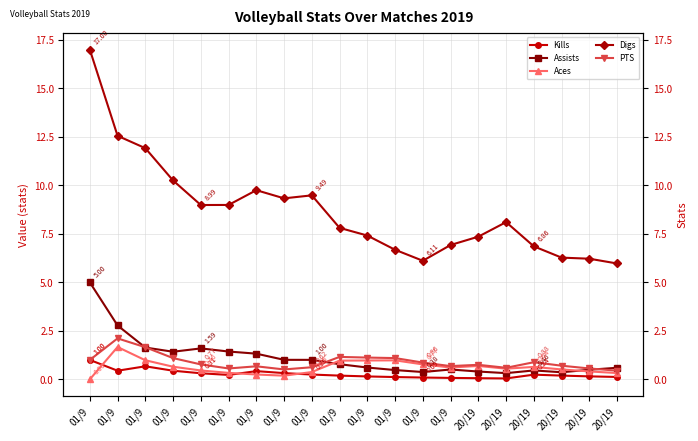

What are all the series names shown in the legend?

Kills, Assists, Aces, Digs, PTS